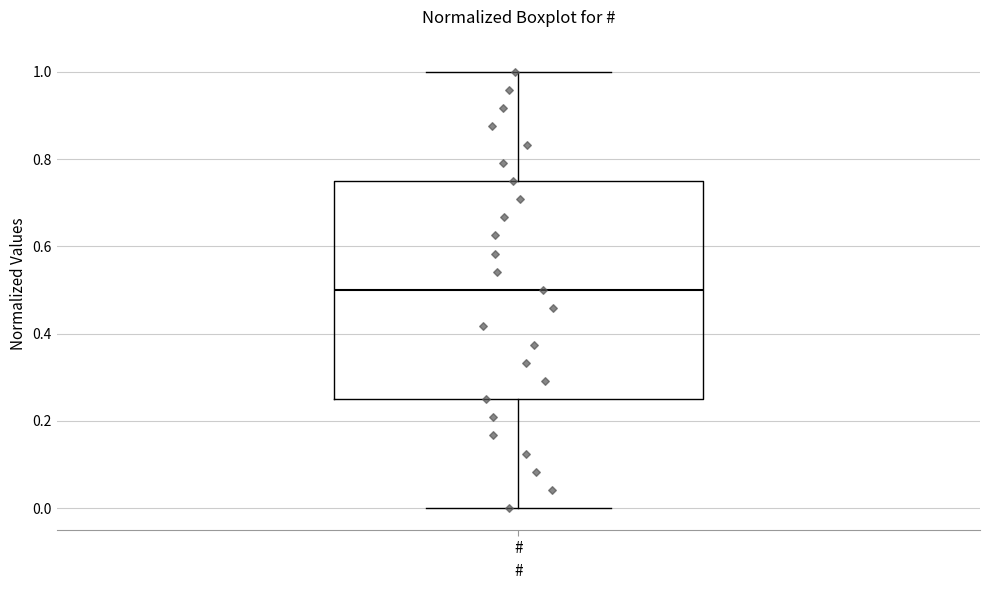

Read this box plot against the y-axis: the position of the median line, the range covered by the box, and the ends of both whiskers. The values are not printed on the chart, so give them approximately, as read against the axis.

median 0.50, box 0.26 to 0.76, whiskers 0.00 to 1.00